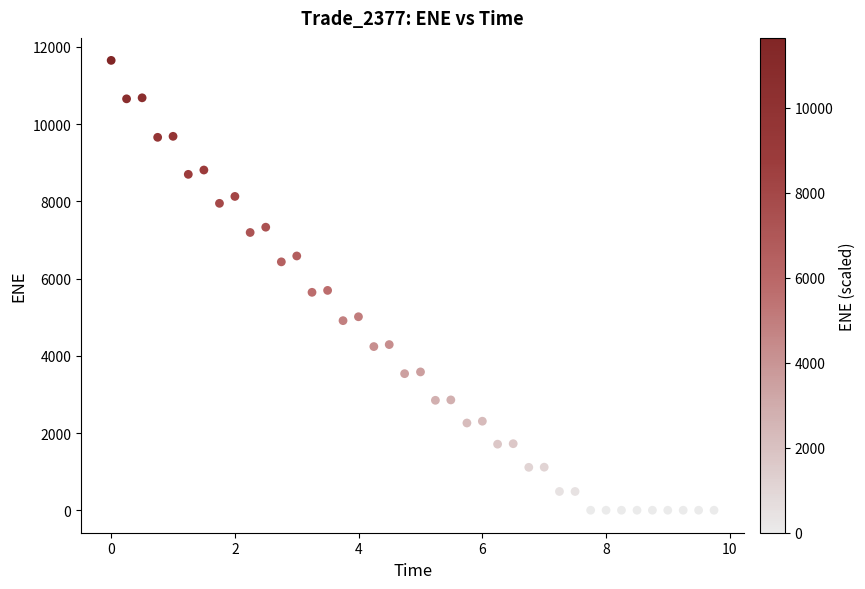

What is the range of Y values (max minus min)?

11649.9